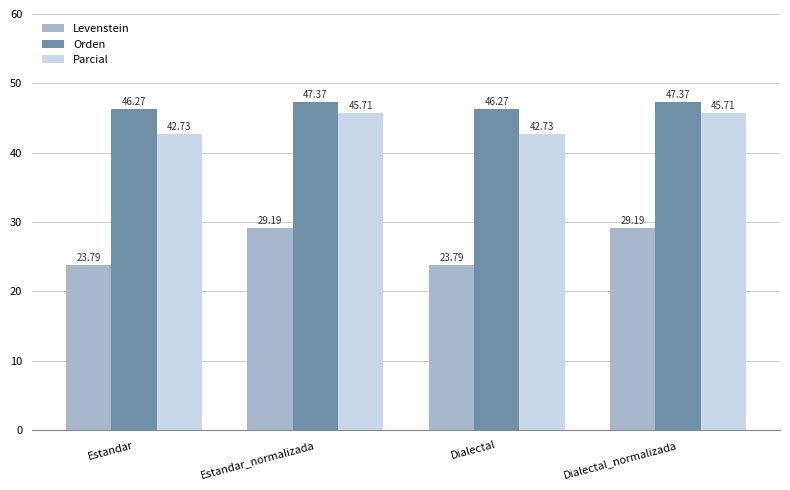

Which series changed the most between Estandar_normalizada and Dialectal?

Levenstein